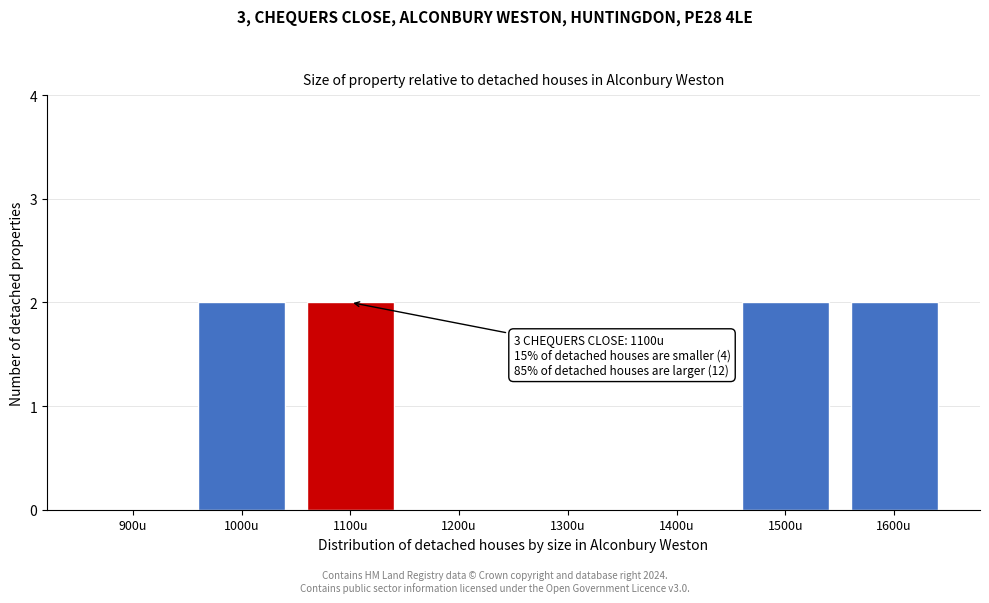

Reading left to right, what are all the values shown in this chart?

900u=0	1000u=2	1100u=2	1200u=0	1300u=0	1400u=0	1500u=2	1600u=2